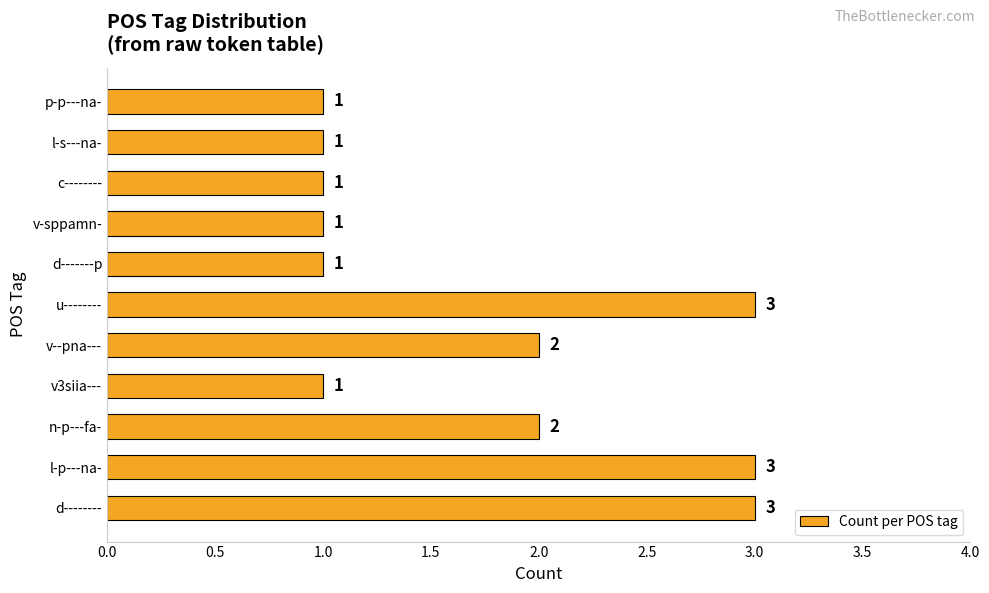

Is it true that the value at d-------- is 3?

True